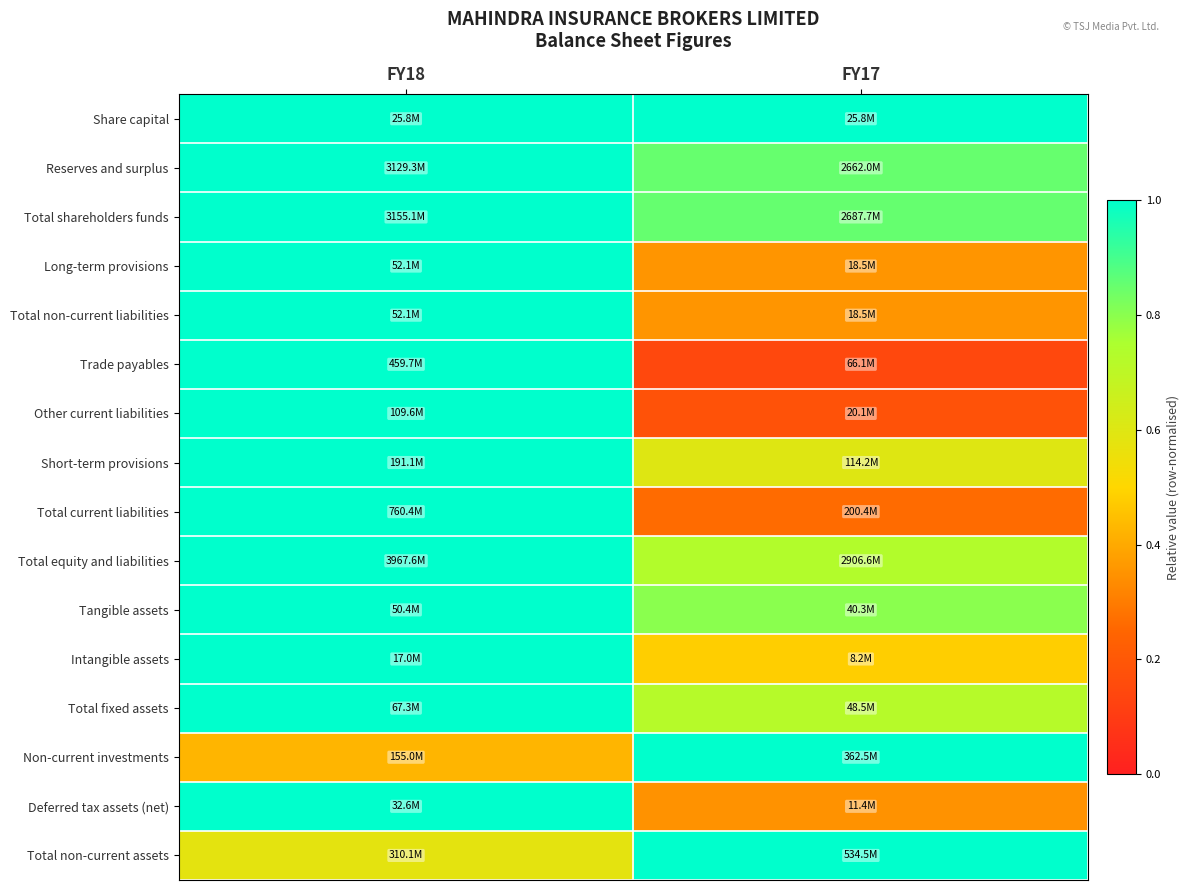

What is the total value across all series at FY17?

9.7